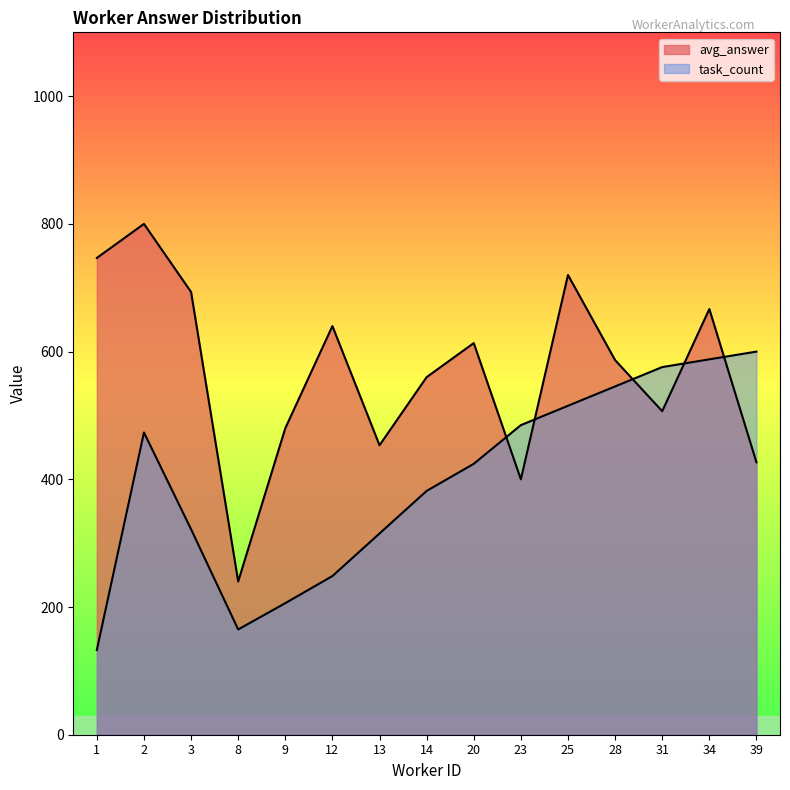

What is the maximum value for task_count?

600.0